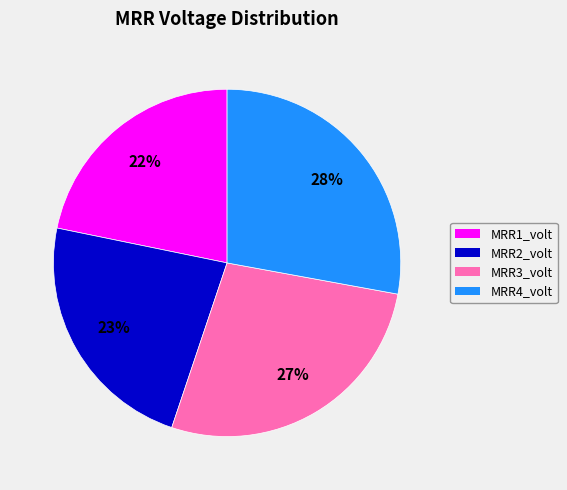

The MRR2_volt slice represents 16% of the pie. True or false?

False